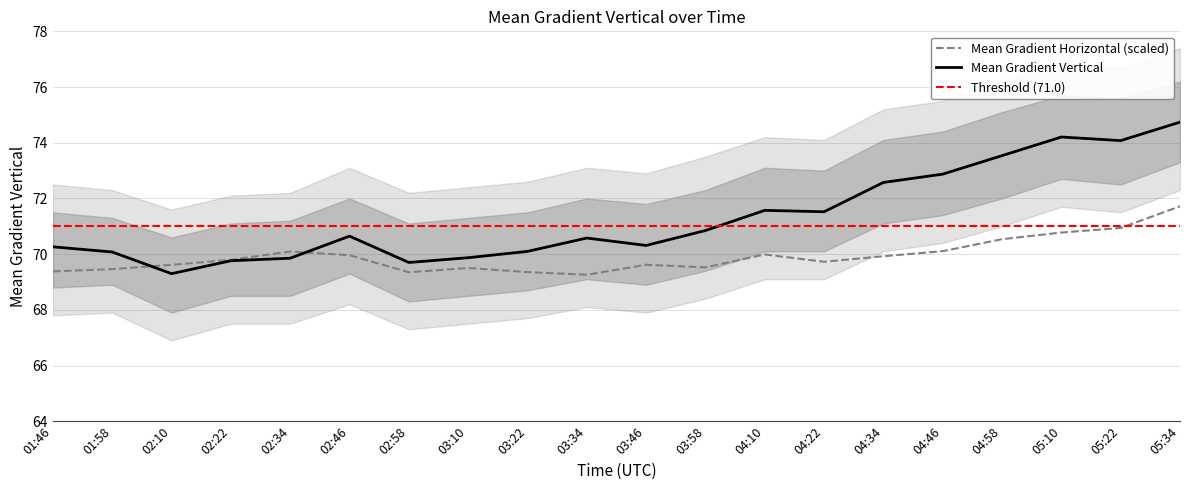

Which series changed the most between 02:34 and 03:22?

Mean Gradient Horizontal